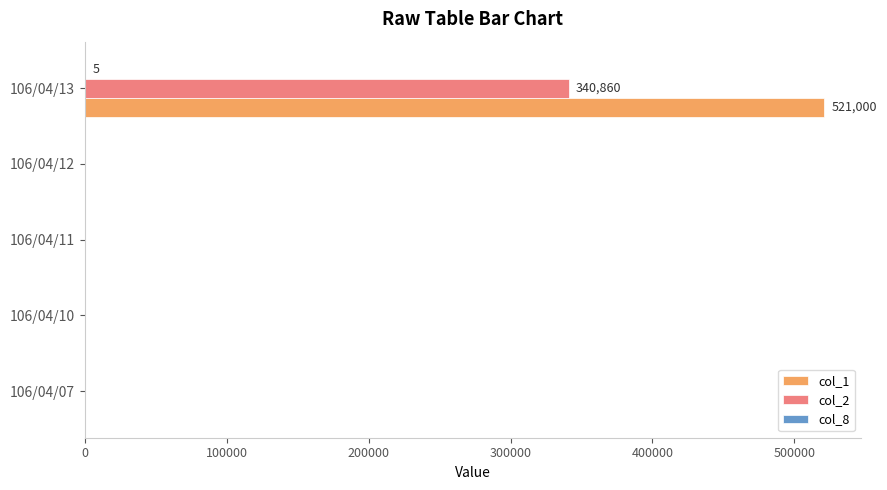

At which label does col_1 reach its peak?

106/04/13